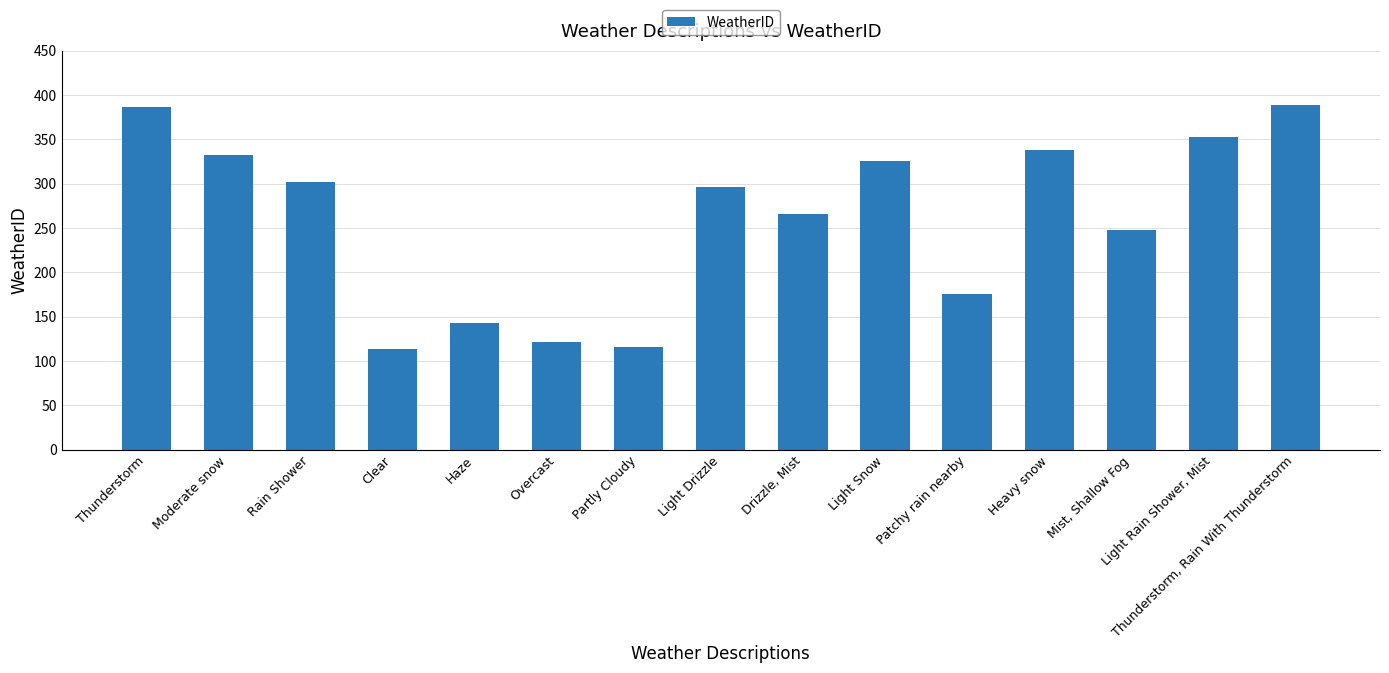

What is the sum of the values at Clear and Light Snow?

439